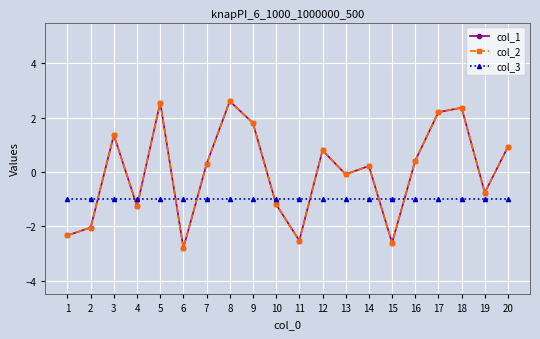

Does the chart have visible grid lines?

Yes